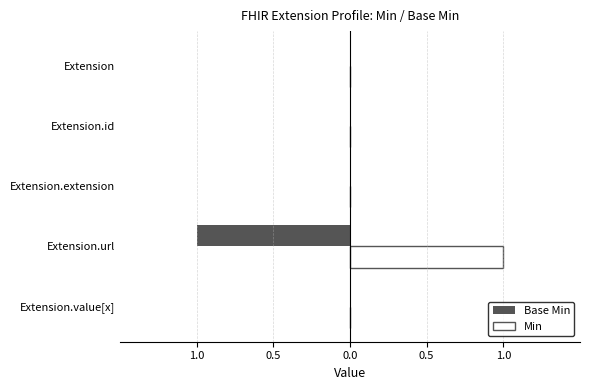

What are all the series names shown in the legend?

Base Min, Min